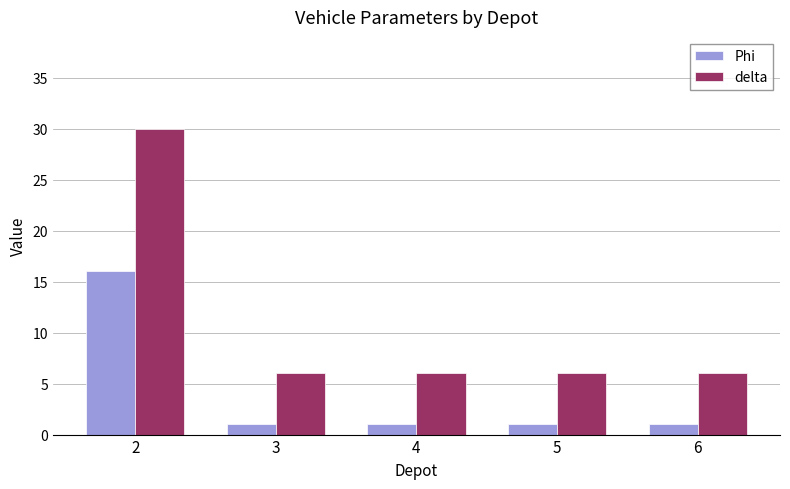

Which series has the largest total across all categories?

delta